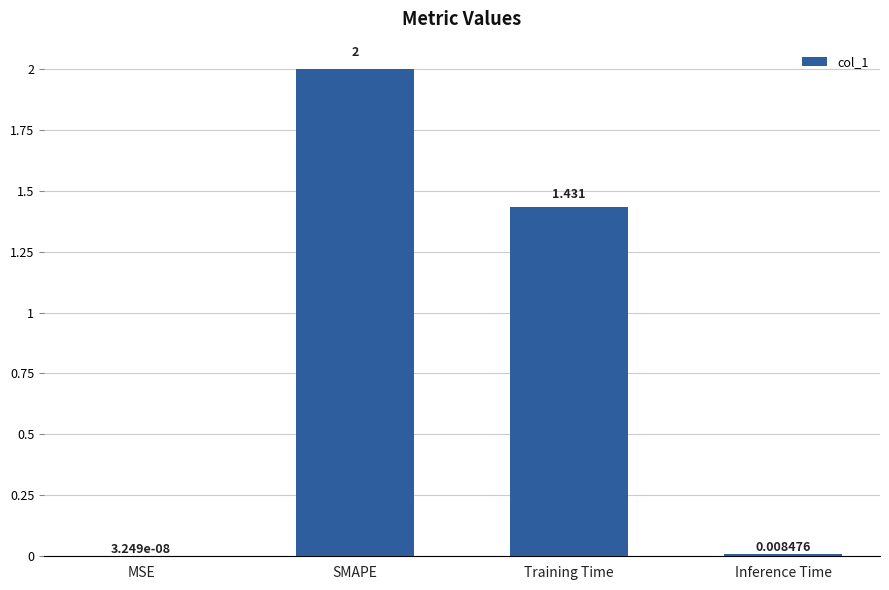

Which category has the highest value across all series?

SMAPE